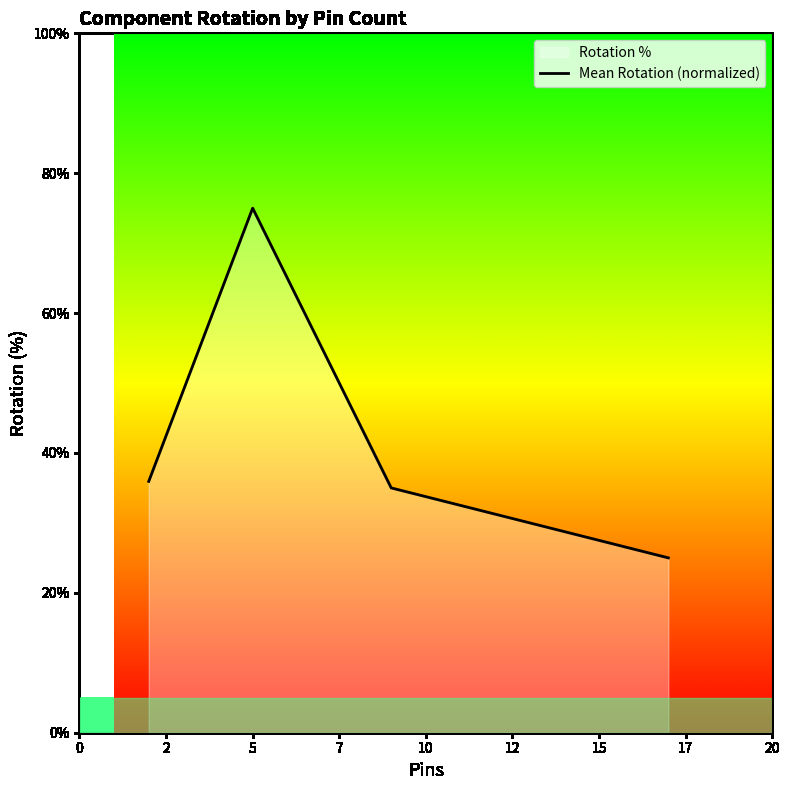

How many distinct data groups are displayed?

1